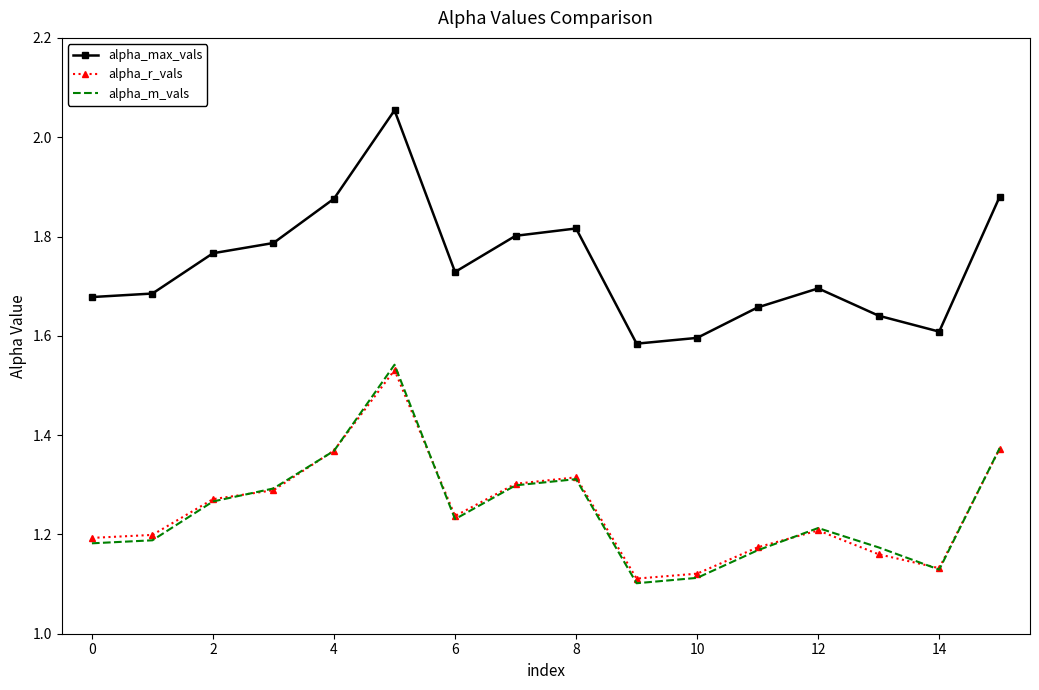

List the series in order of their peak value, highest first.

alpha_max_vals, alpha_m_vals, alpha_r_vals